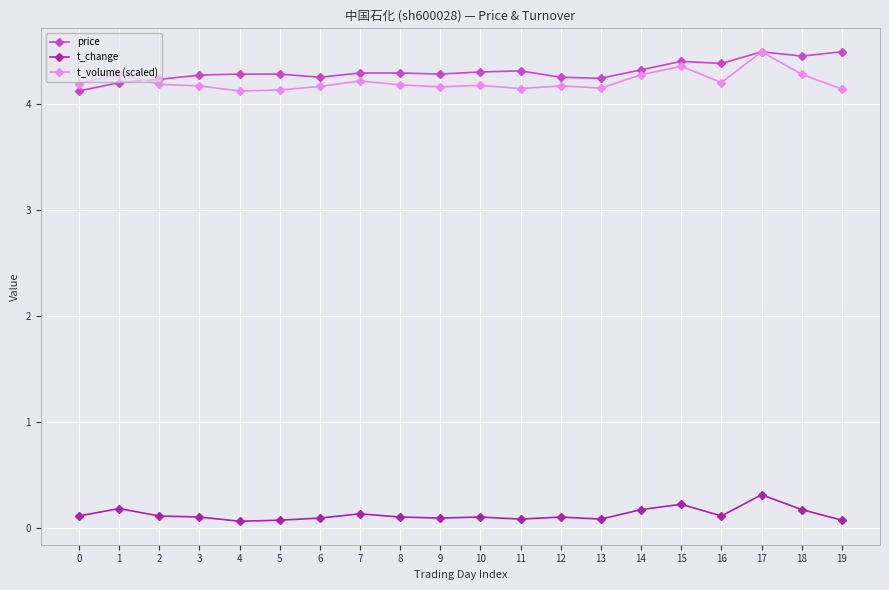

What is the spread (max minus min) of values at 16?

4.3